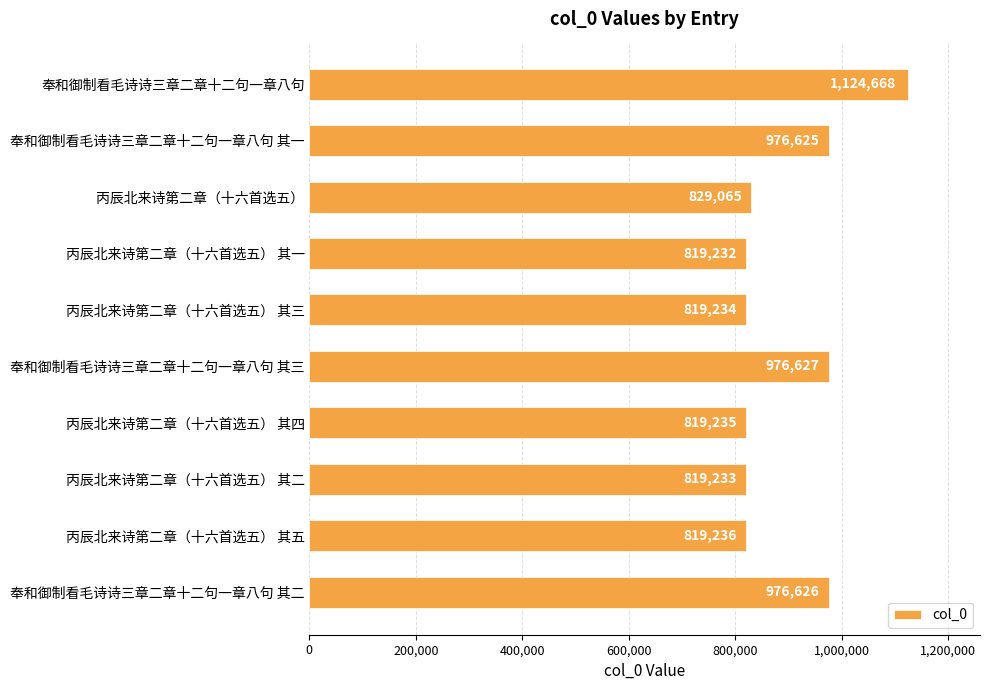

What is the change in value from 奉和御制看毛诗诗三章二章十二句一章八句 其三 to 丙辰北来诗第二章（十六首选五） 其五?

-157391